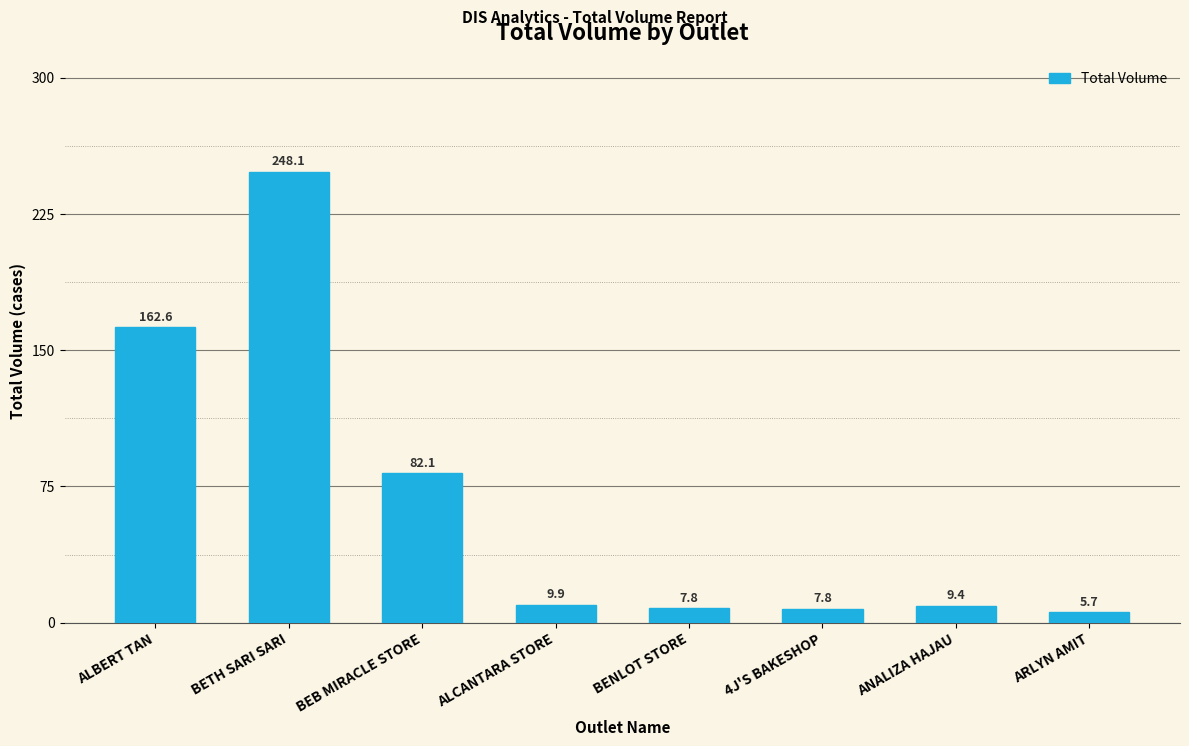

What is the label of the 3rd bar from the left?

BEB MIRACLE STORE